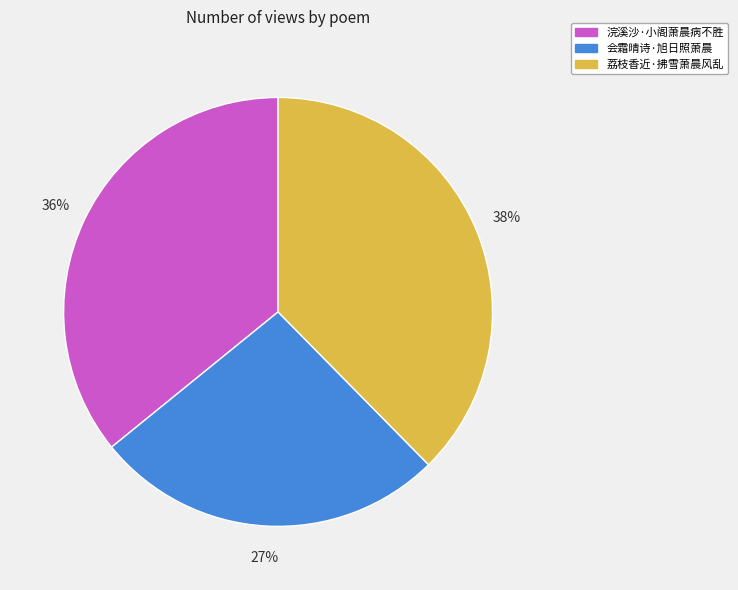

Between 会霜晴诗·旭日照萧晨 and 荔枝香近·拂雪萧晨风乱, which is larger?

荔枝香近·拂雪萧晨风乱